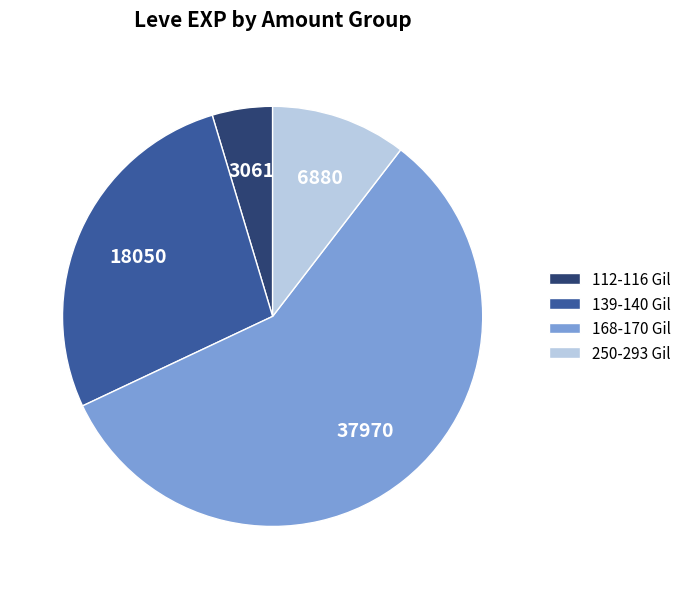

Rank the categories by value from highest to lowest.

168-170 Gil, 139-140 Gil, 250-293 Gil, 112-116 Gil